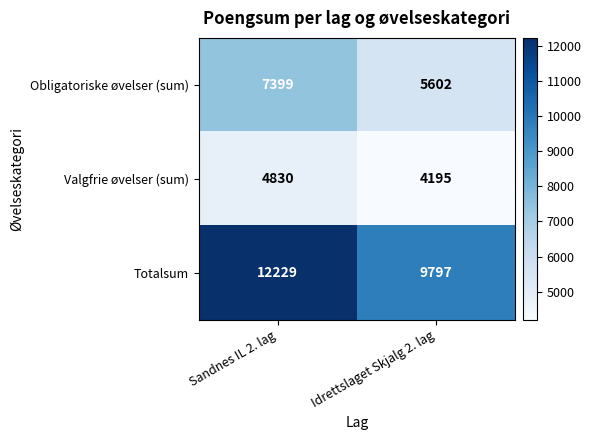

Rank the series at Sandnes IL 2. lag from highest to lowest value.

Totalsum, Obligatoriske øvelser (sum), Valgfrie øvelser (sum)